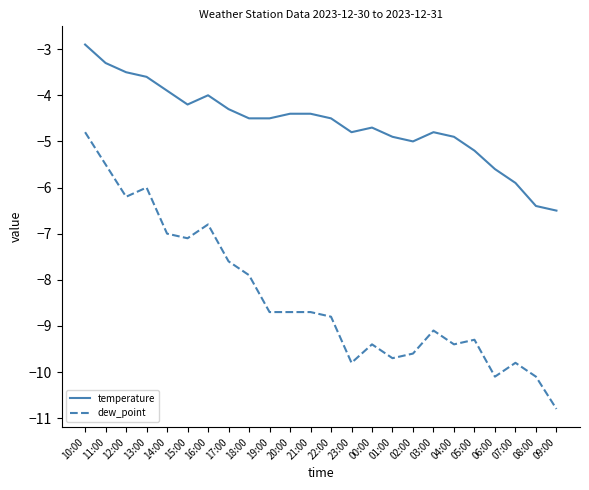

What is the difference between the temperature values at 12:00 and 03:00?

1.3